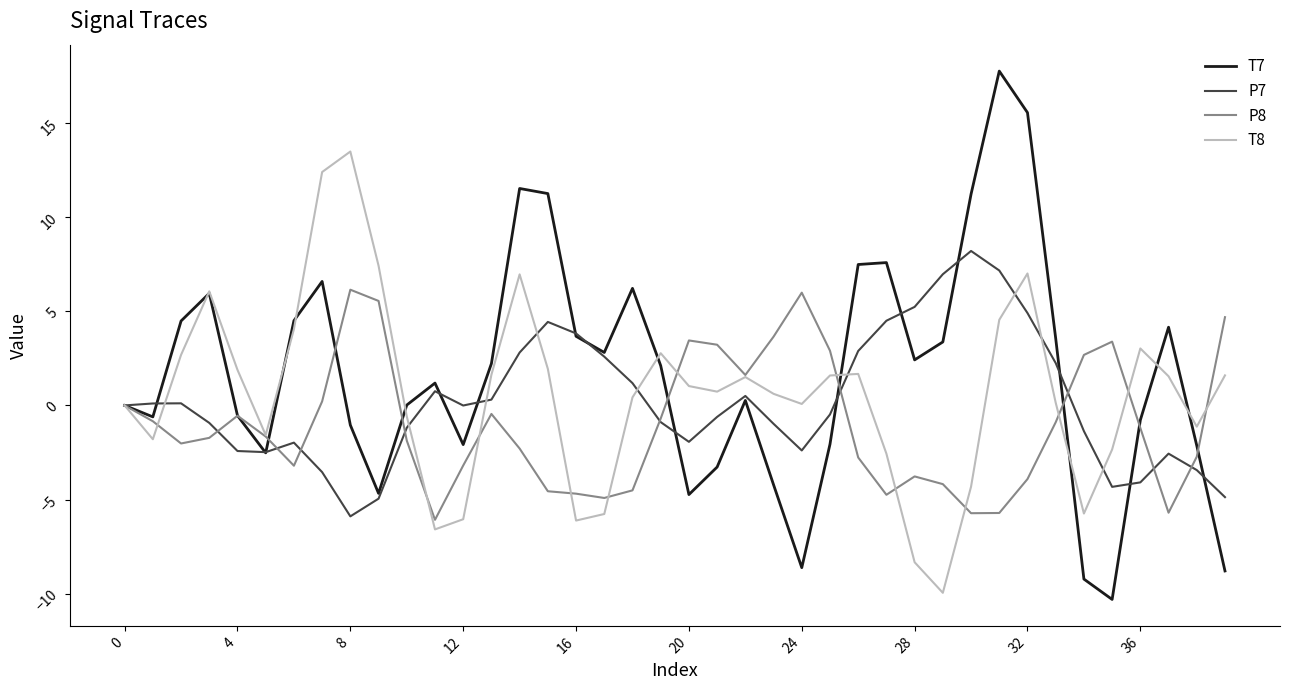

What is the highest value of the T8 series?

13.5